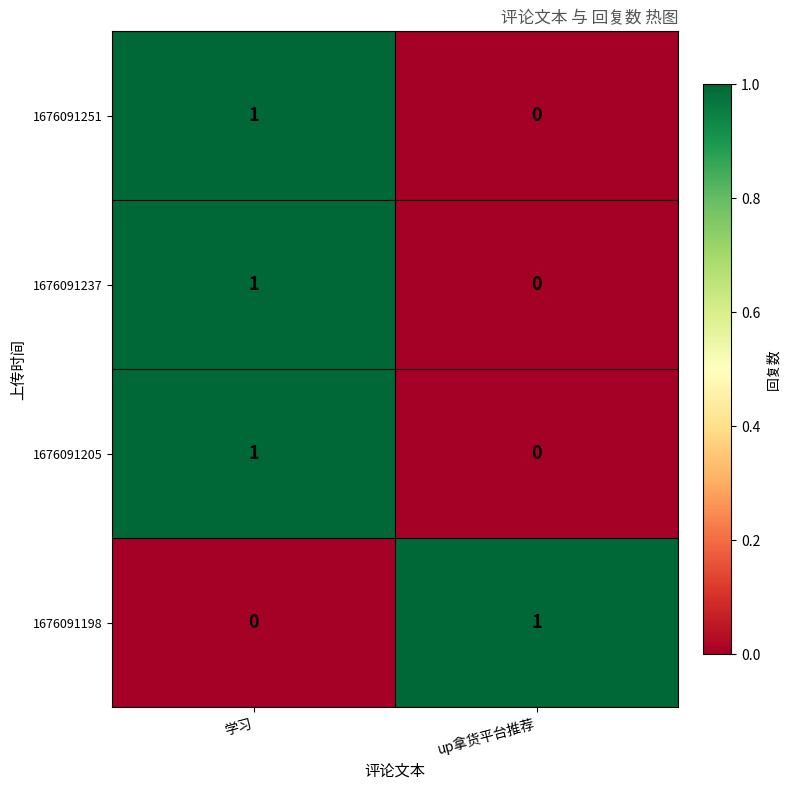

At which label is 1676091205 closest to 0?

up拿货平台推荐